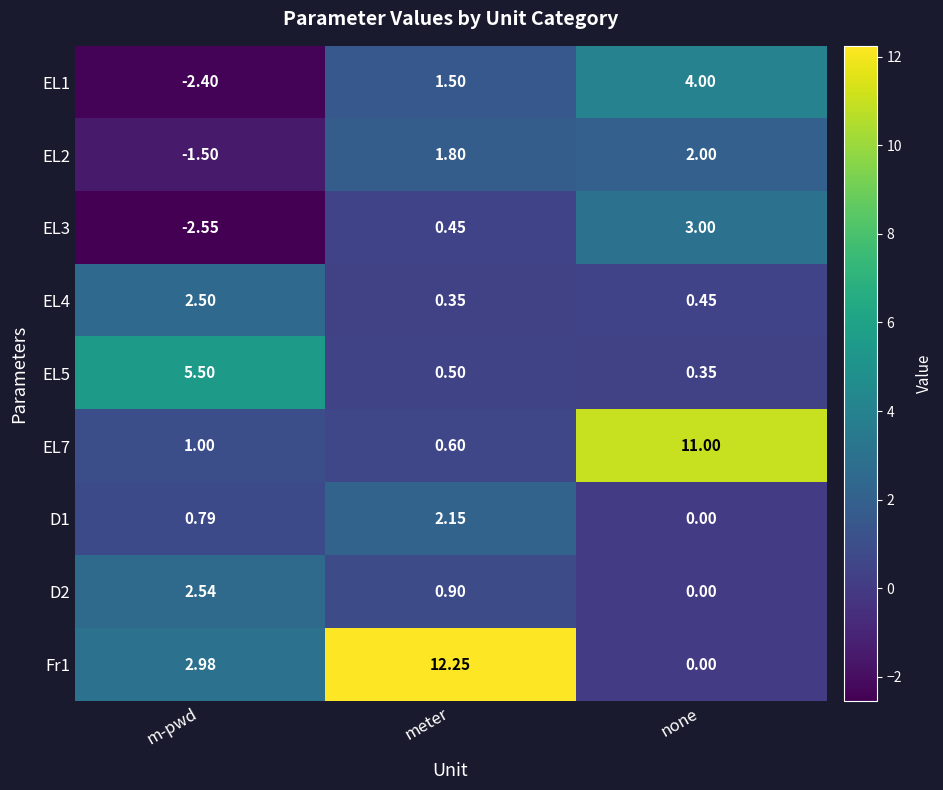

At which label does Fr1 first exceed 2?

m-pwd